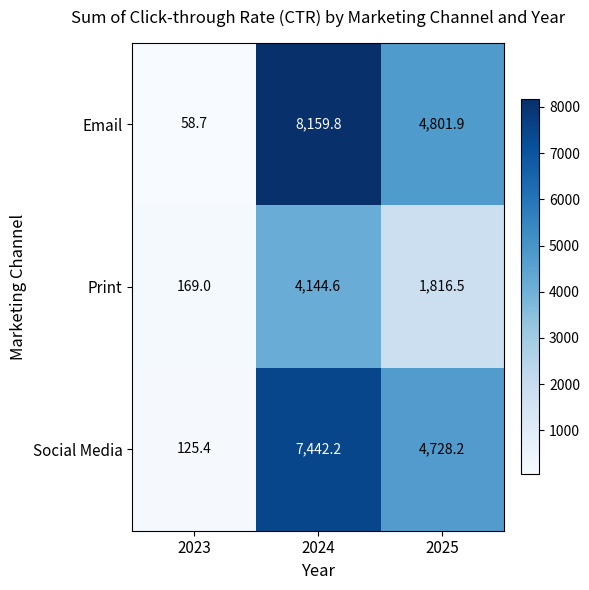

Which series has the largest range (max minus min)?

Email